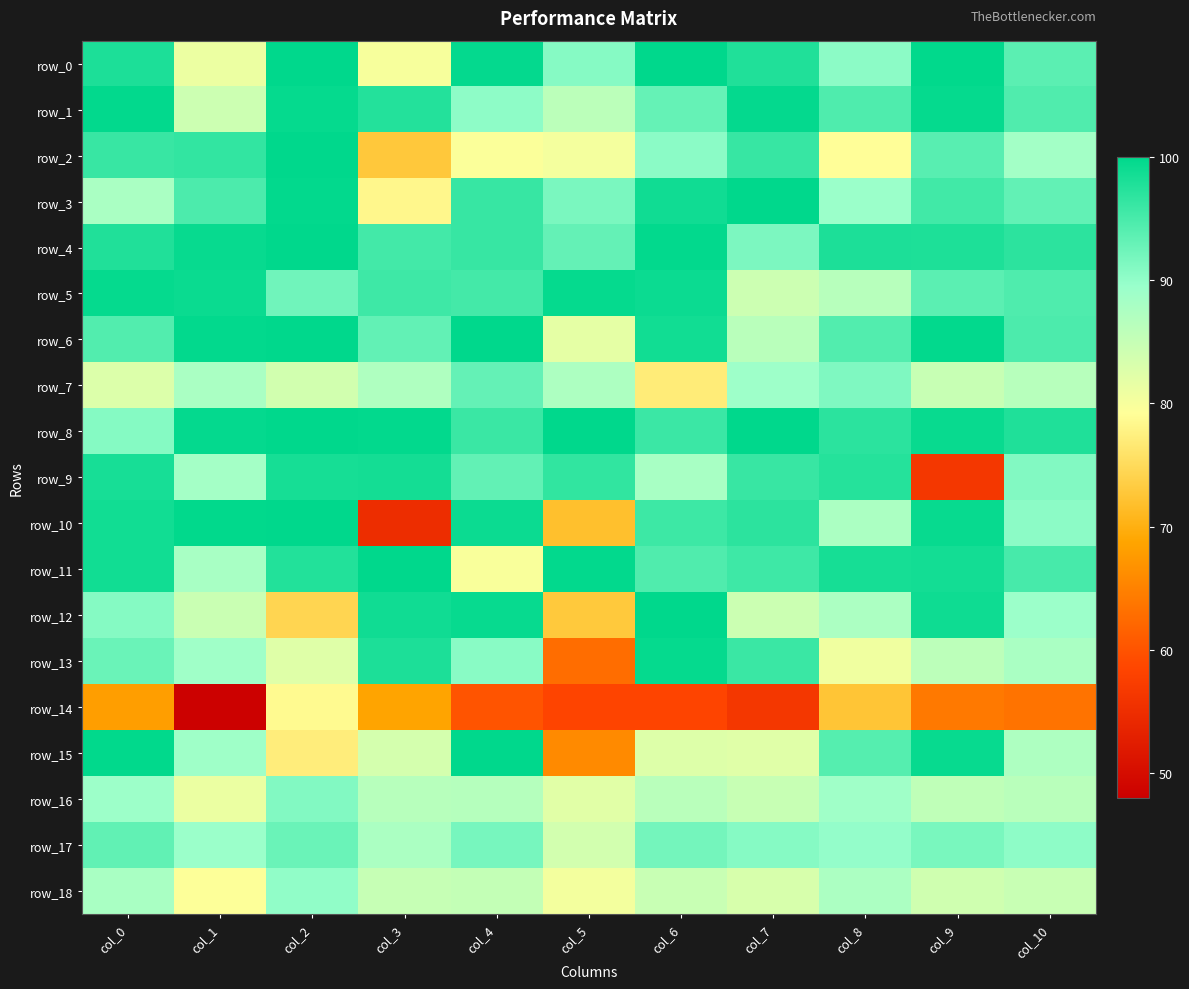

What is the maximum value shown in the chart?

100.0